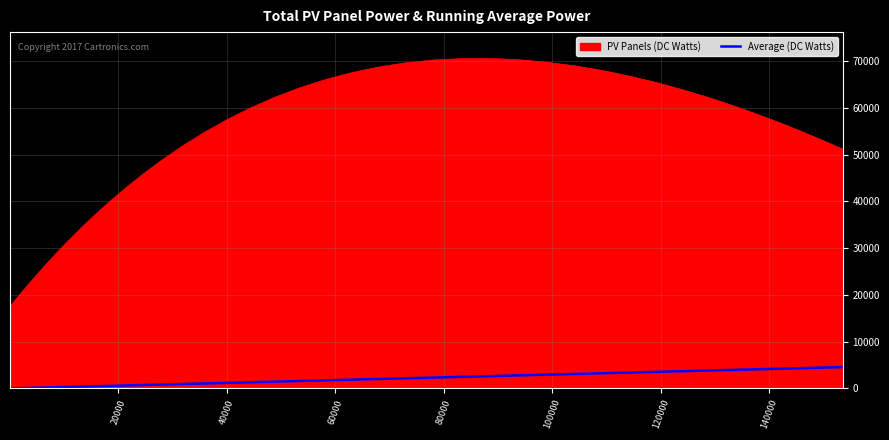

Which series has the largest range (max minus min)?

PV Panels (DC Watts)